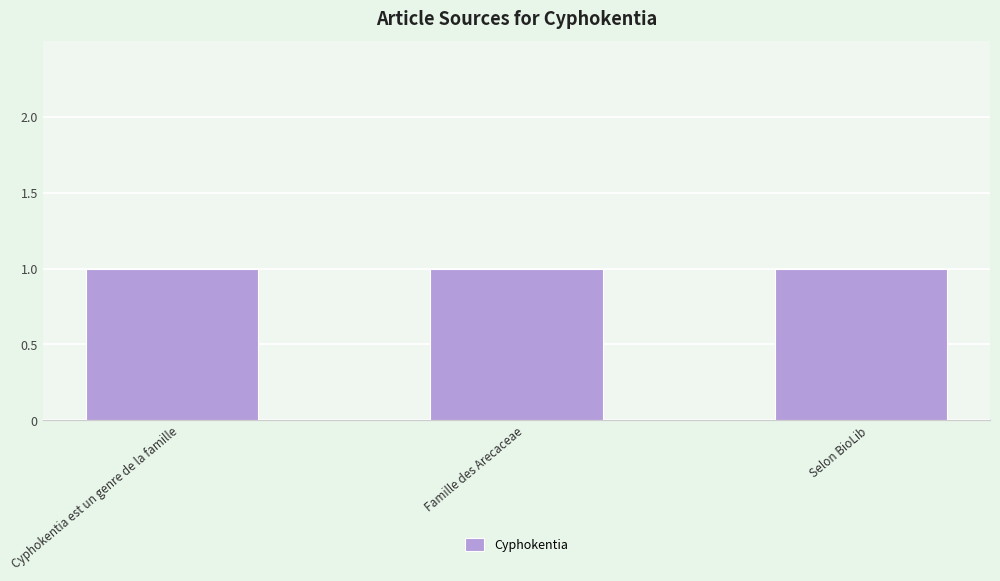

What is the label of the 2nd bar from the left?

Famille des Arecaceae